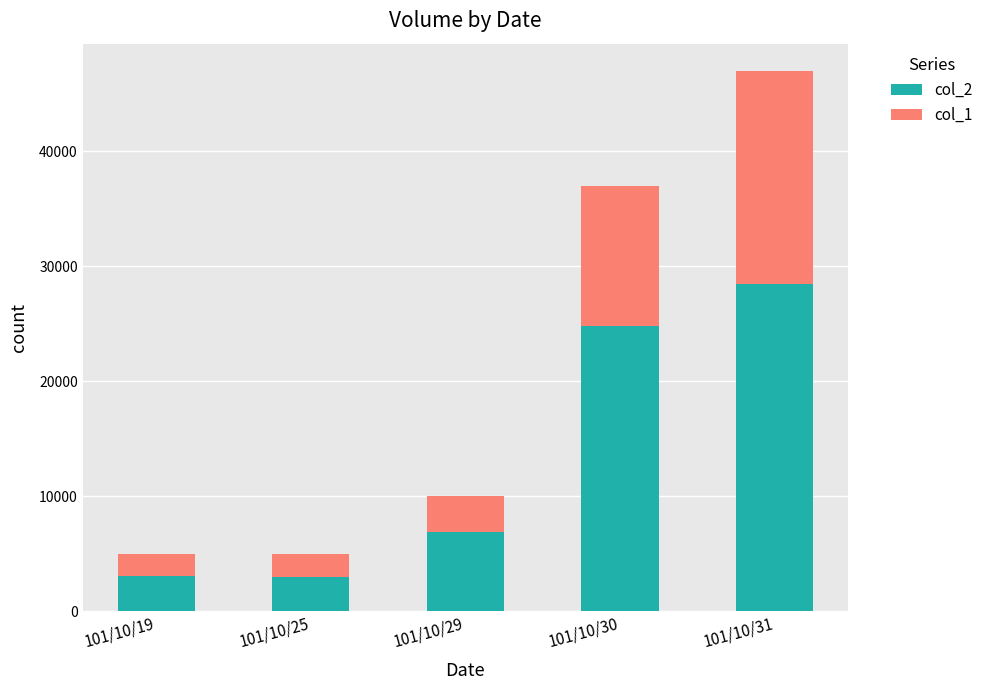

What is the sum of all col_2 values?

66210